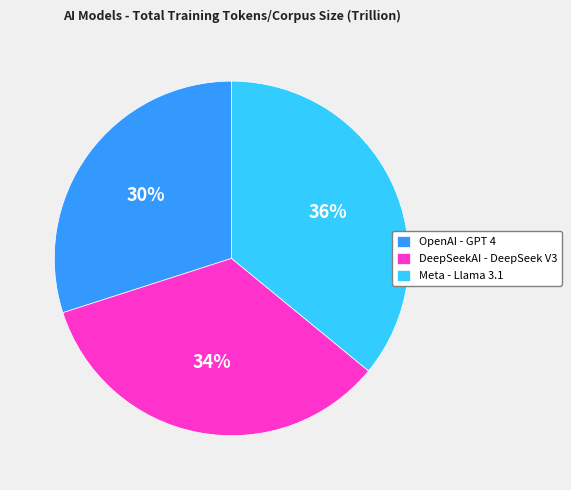

Which has a higher value, OpenAI - GPT 4 or DeepSeekAI - DeepSeek V3?

DeepSeekAI - DeepSeek V3